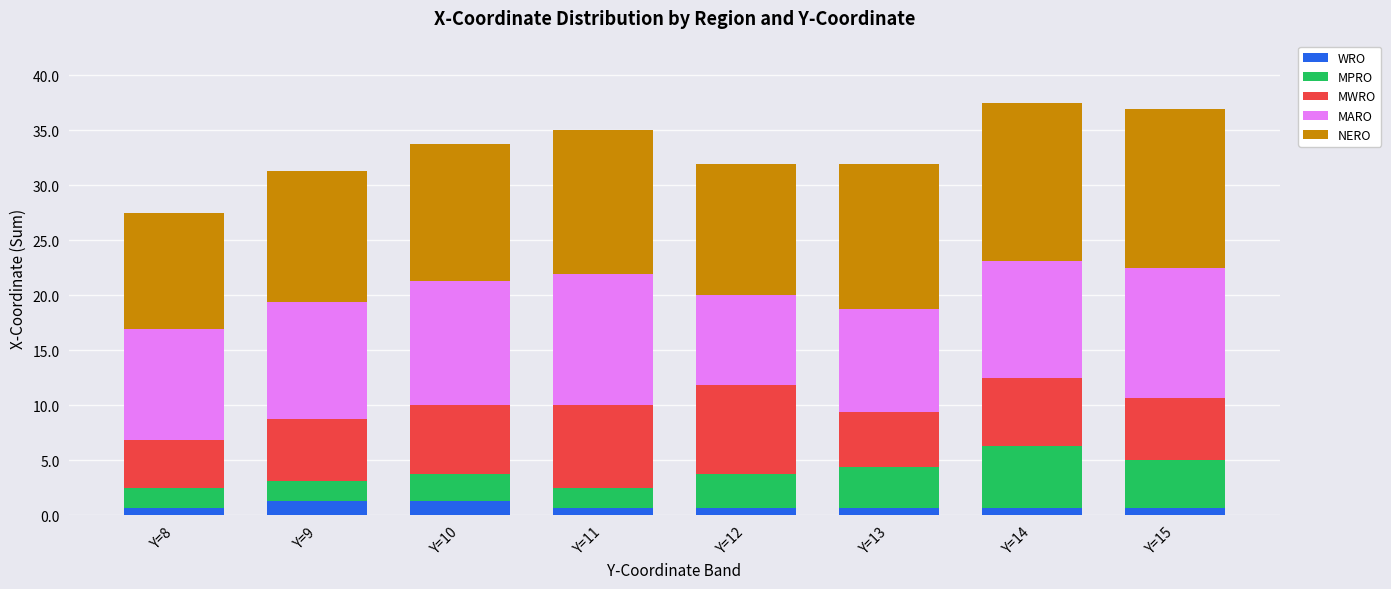

Does the chart contain any negative values?

No